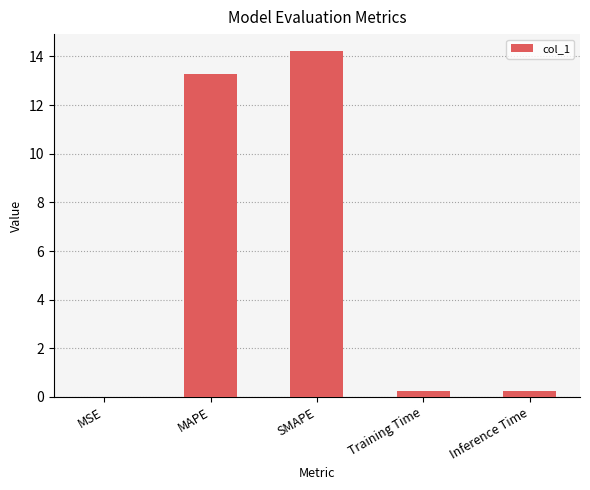

The chart shows a value of 0.0 at MSE. True or false?

True